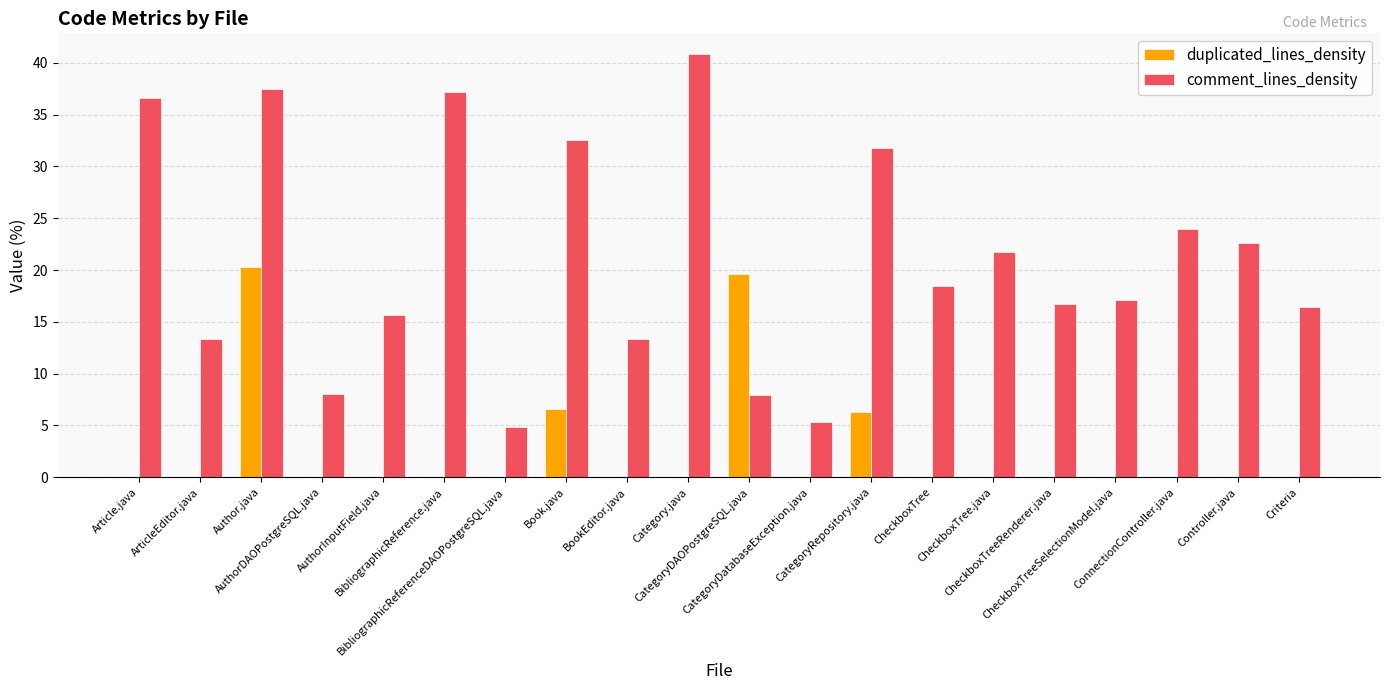

Which series has the largest total across all categories?

comment_lines_density